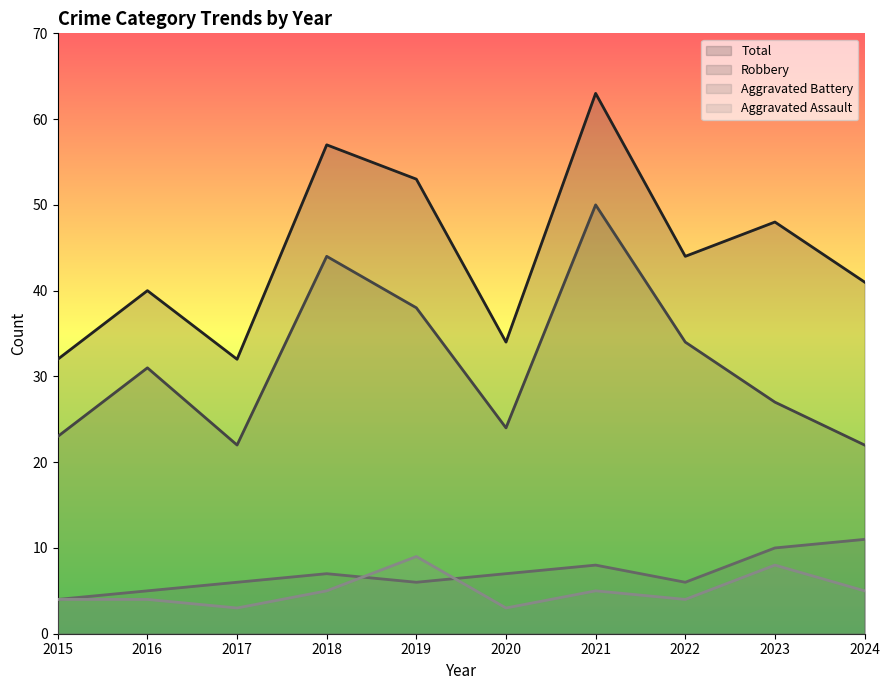

What is the value of the Aggravated Assault point at the 10th from the left?

5